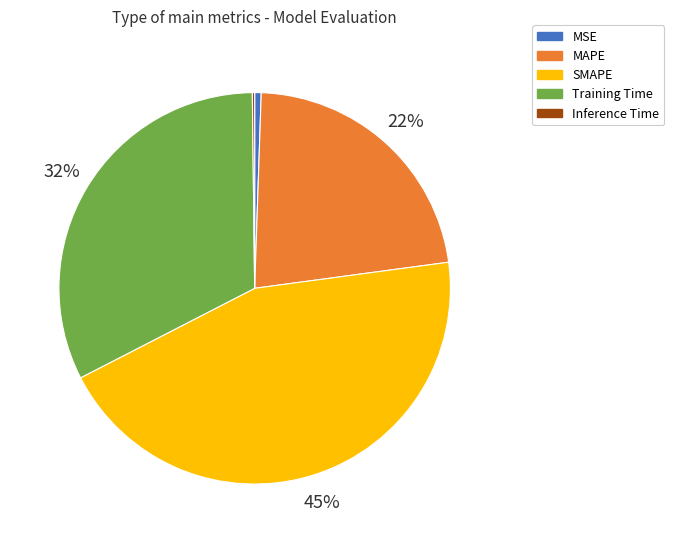

What percentage is the SMAPE slice, to the nearest percent?

45%